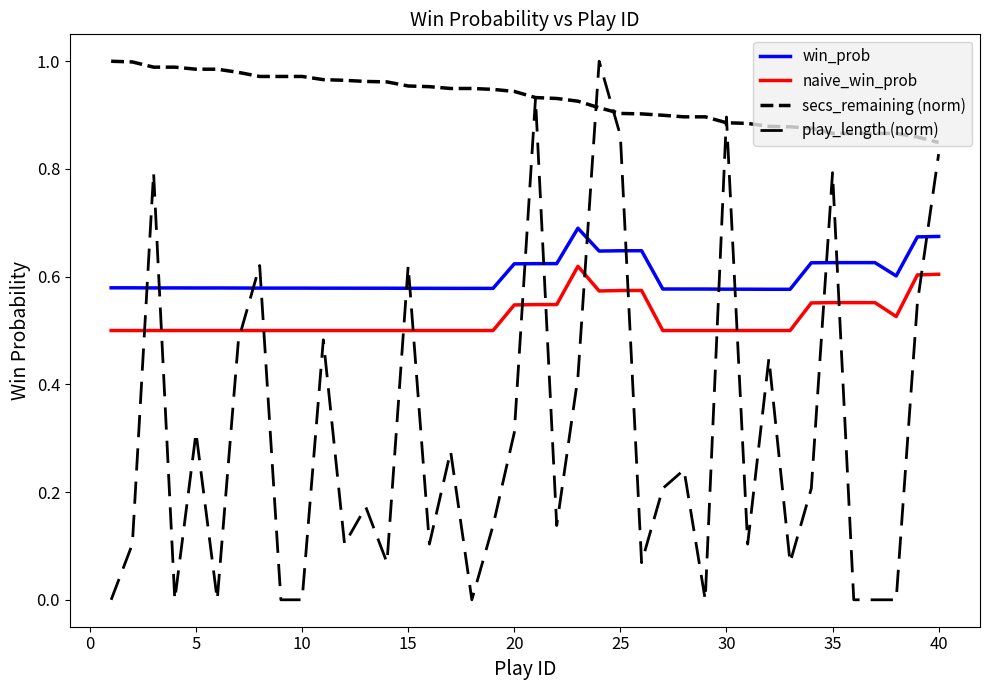

Which series has the largest total across all categories?

secs_remaining (norm)